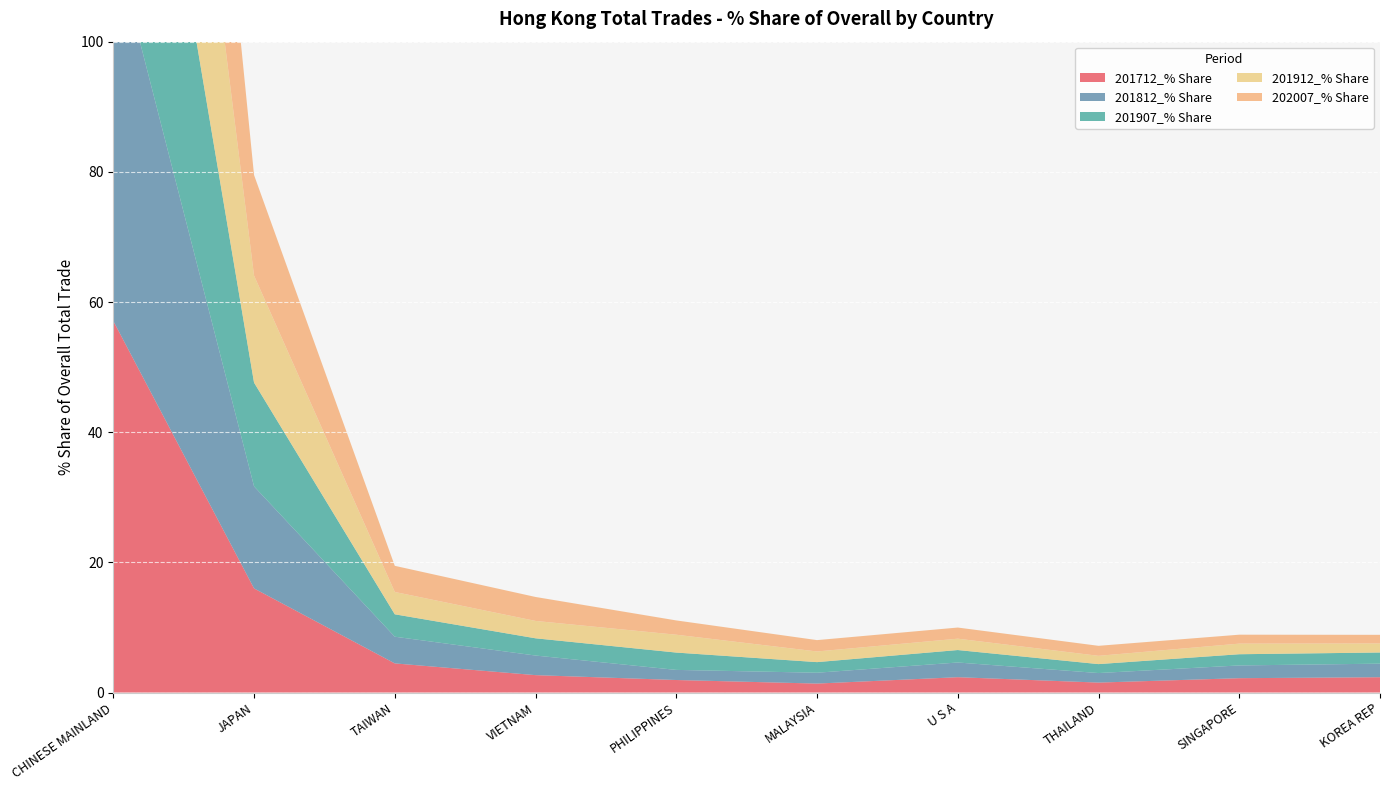

Reading right to left, list all the values displayed in this chart.

201712_% Share: KOREA REP=2.4	SINGAPORE=2.2	THAILAND=1.5	U S A=2.4	MALAYSIA=1.4	PHILIPPINES=1.9	VIETNAM=2.7	TAIWAN=4.5	JAPAN=16.0	CHINESE MAINLAND=57.1
201812_% Share: KOREA REP=2.1	SINGAPORE=2.0	THAILAND=1.5	U S A=2.3	MALAYSIA=1.7	PHILIPPINES=1.6	VIETNAM=3.0	TAIWAN=4.1	JAPAN=15.7	CHINESE MAINLAND=58.8
201907_% Share: KOREA REP=1.7	SINGAPORE=1.7	THAILAND=1.4	U S A=1.9	MALAYSIA=1.6	PHILIPPINES=2.7	VIETNAM=2.6	TAIWAN=3.4	JAPAN=15.9	CHINESE MAINLAND=59.8
201912_% Share: KOREA REP=1.4	SINGAPORE=1.6	THAILAND=1.3	U S A=1.7	MALAYSIA=1.6	PHILIPPINES=2.7	VIETNAM=2.7	TAIWAN=3.4	JAPAN=16.4	CHINESE MAINLAND=60.6
202007_% Share: KOREA REP=1.3	SINGAPORE=1.4	THAILAND=1.5	U S A=1.7	MALAYSIA=1.7	PHILIPPINES=2.2	VIETNAM=3.7	TAIWAN=4.0	JAPAN=15.4	CHINESE MAINLAND=60.4